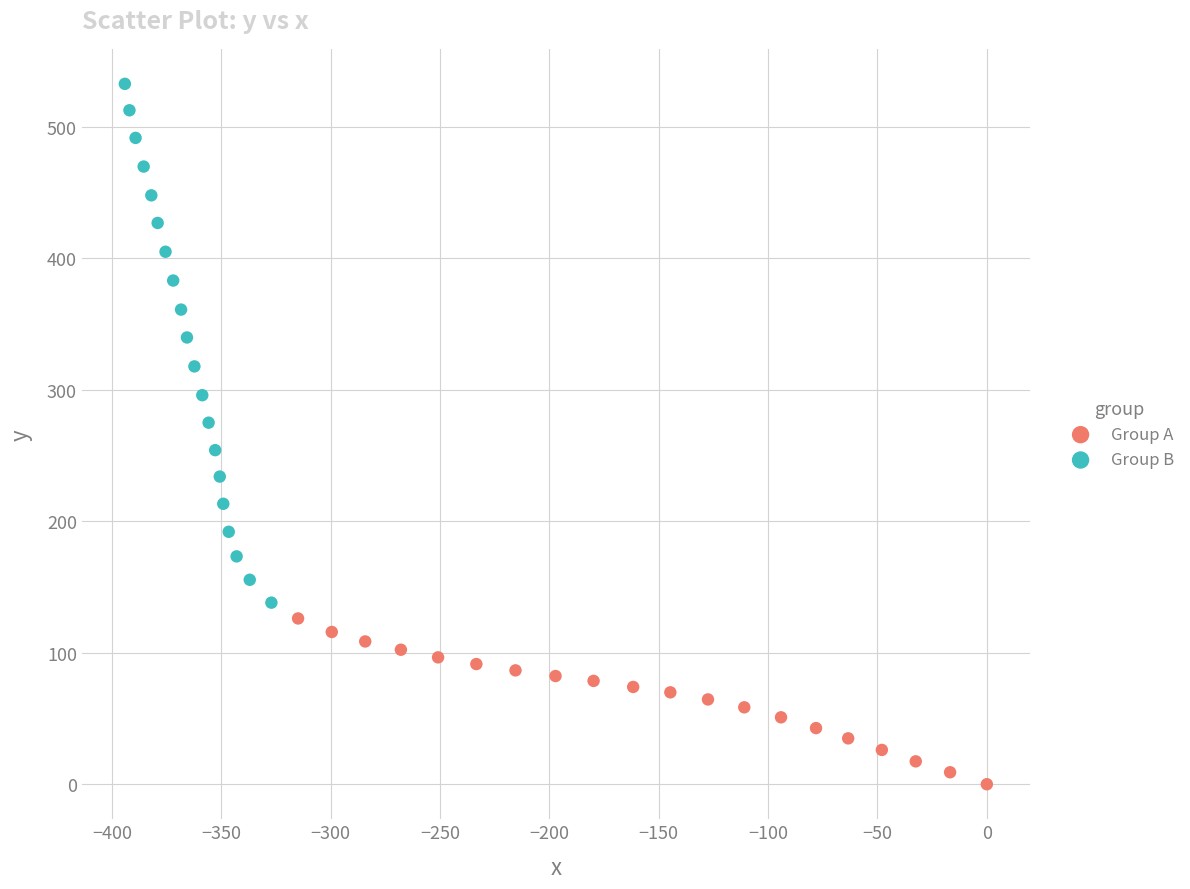

Which series contains the highest Y value?

Group B